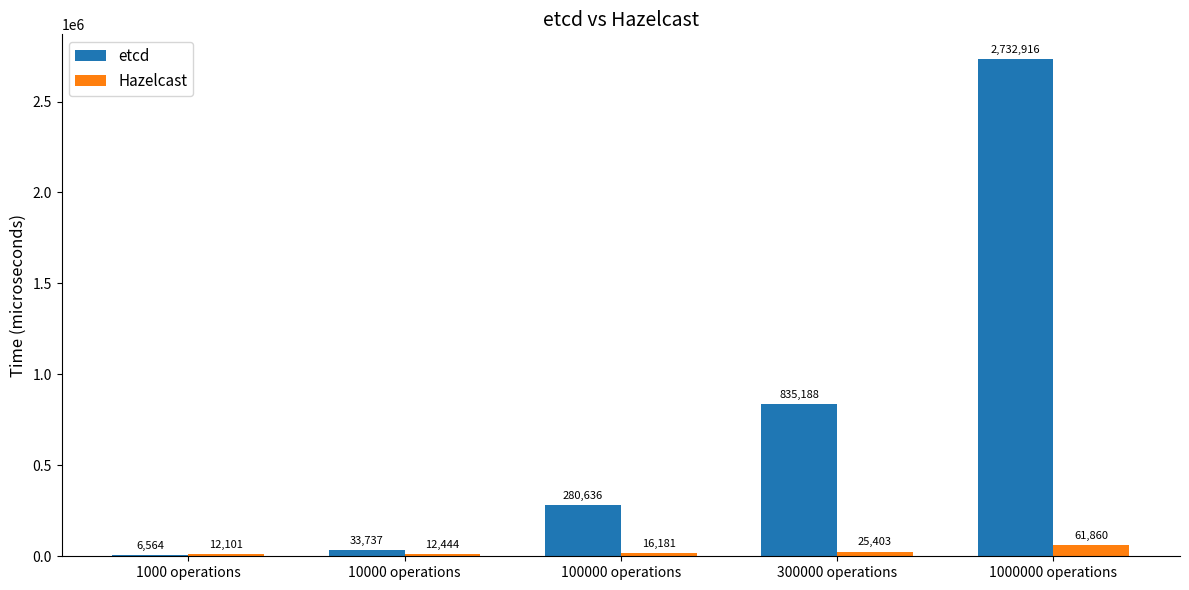

What is the maximum value for Hazelcast?

61860